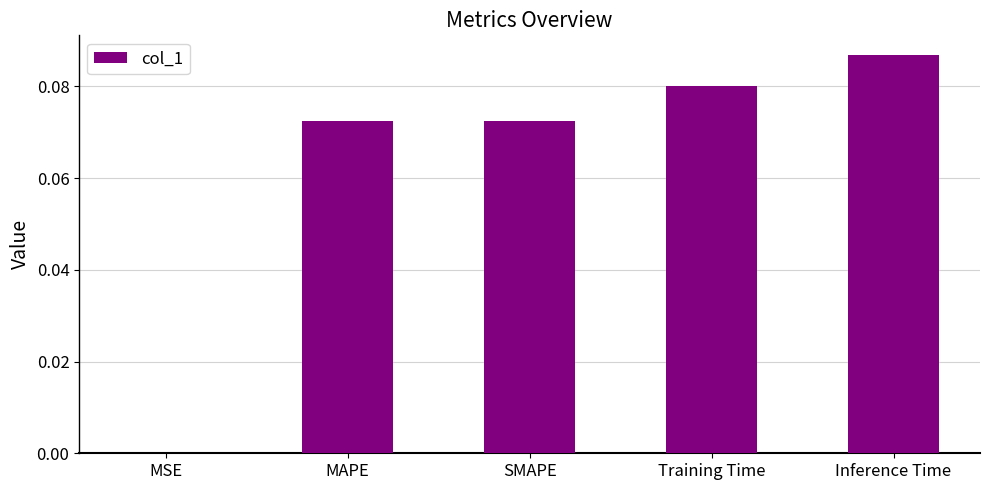

What is the sum of all values?

0.3